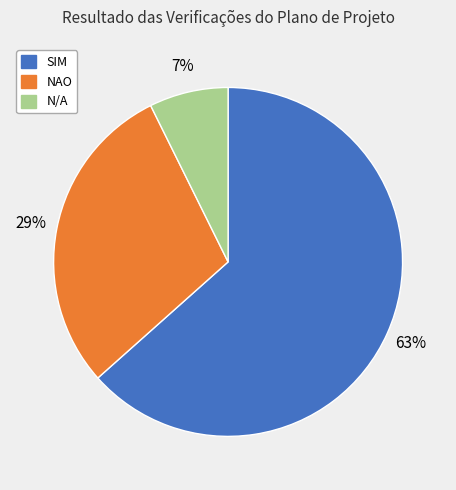

Count the number of slices in the pie.

3